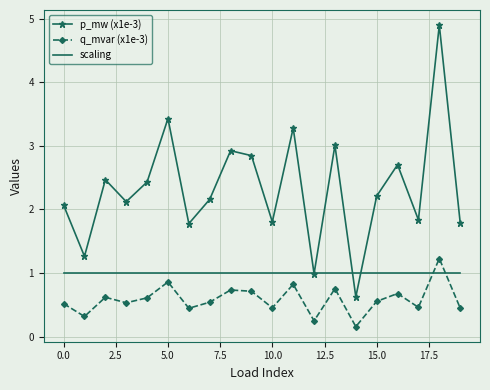

List the series in order of their peak value, highest first.

p_mw (x1e-3), q_mvar (x1e-3), scaling